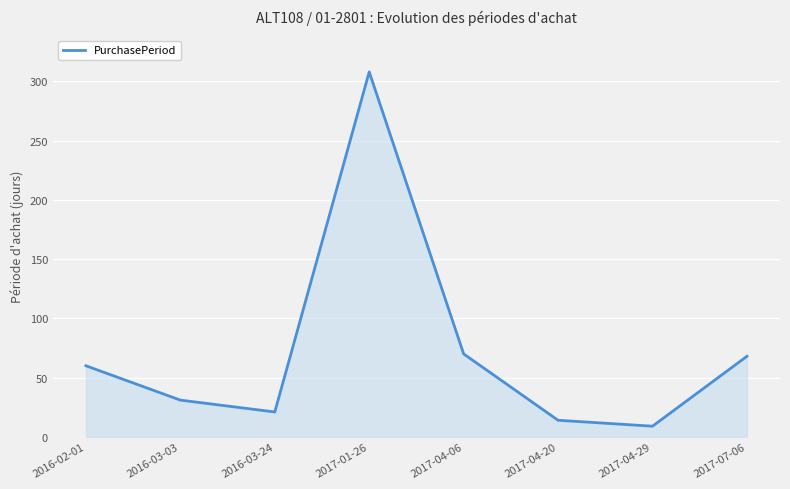

How many interior local peaks (higher than both neighbors) does the data have?

1